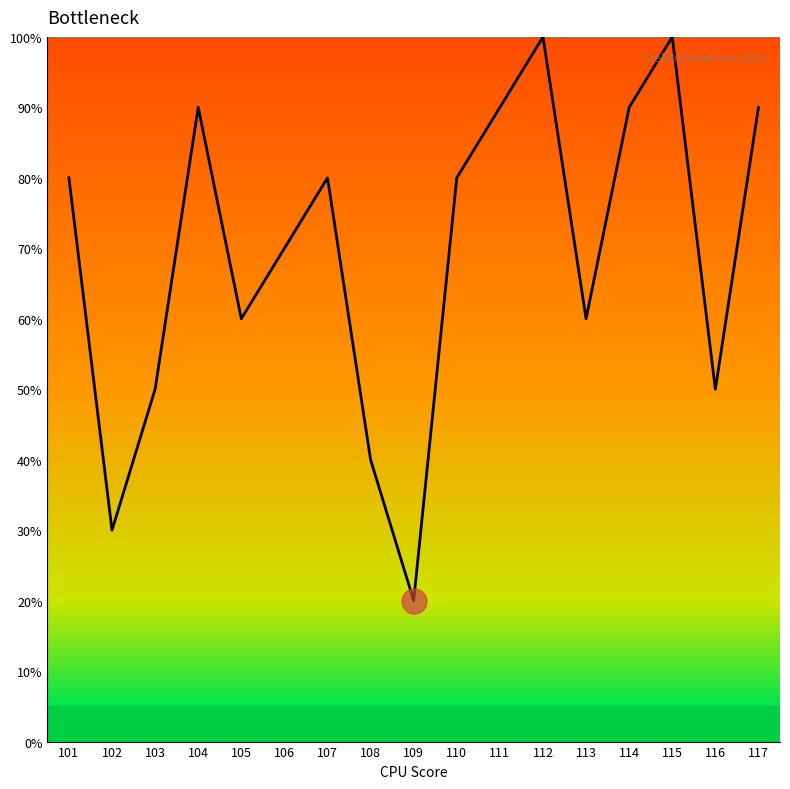

At which category does the data reach its first local valley?

102